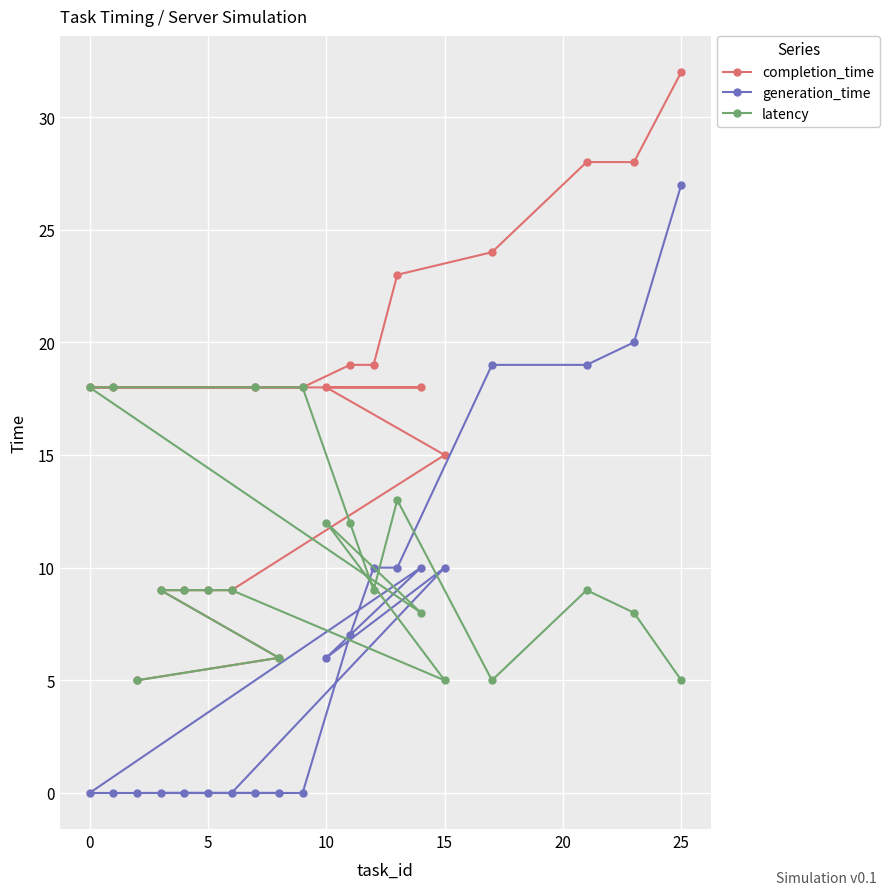

Which series has the largest total across all categories?

completion_time